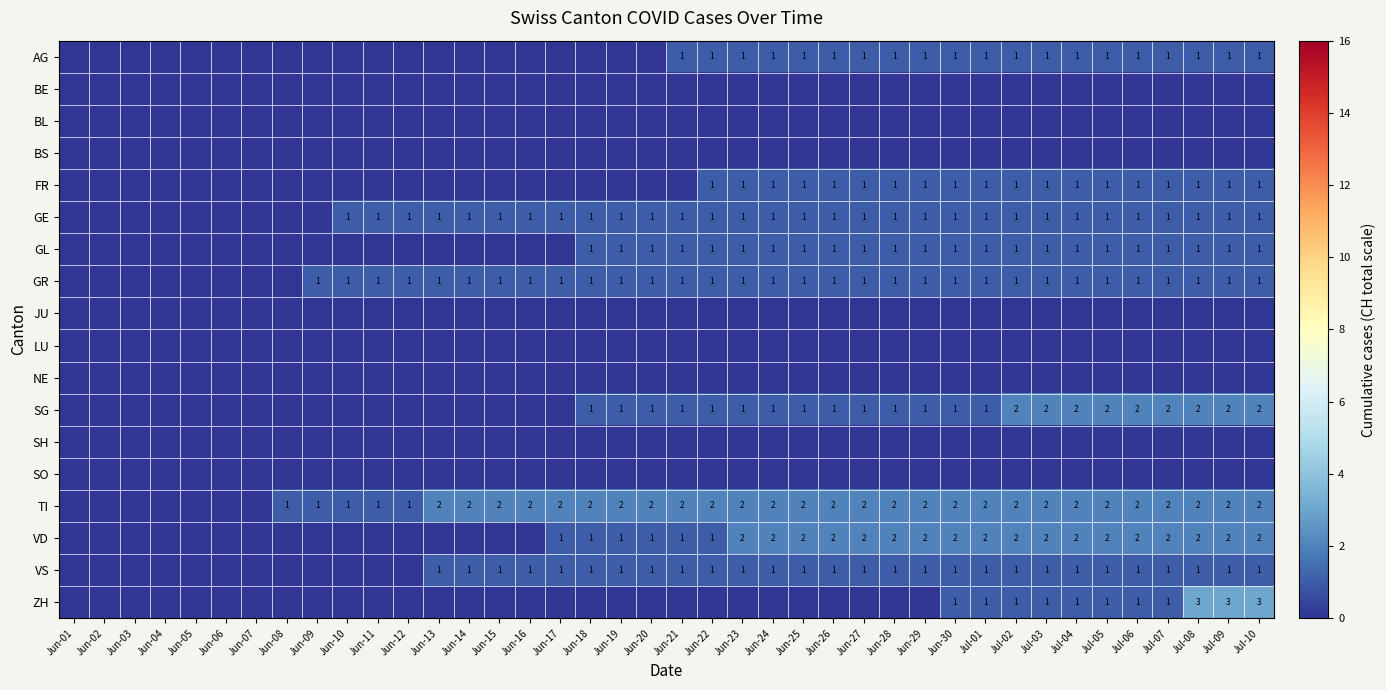

The GR series shows 1 at Jun-09. True or false?

True